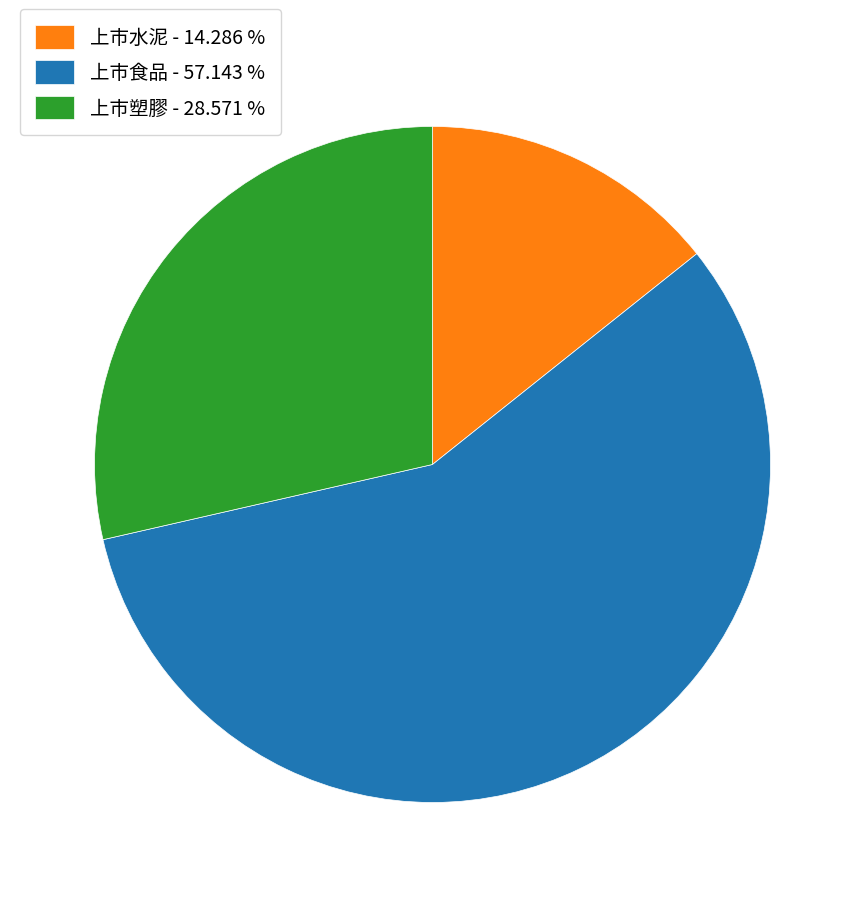

Approximately how many times larger is the value at 上市塑膠 - 28.571 % compared to 上市水泥 - 14.286 %?

2.0